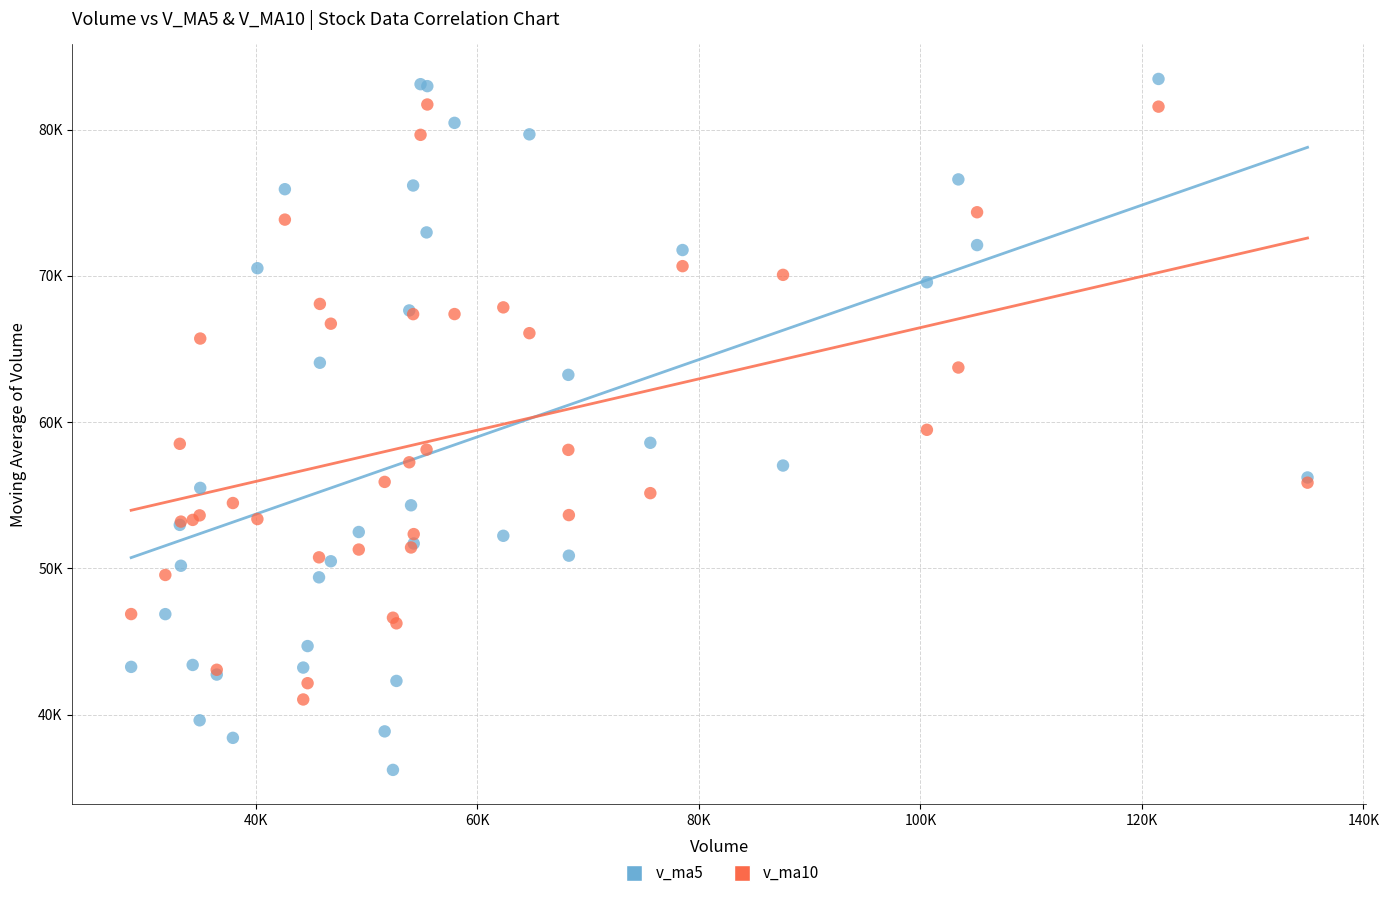

Which series has the widest spread of Y values?

v_ma5